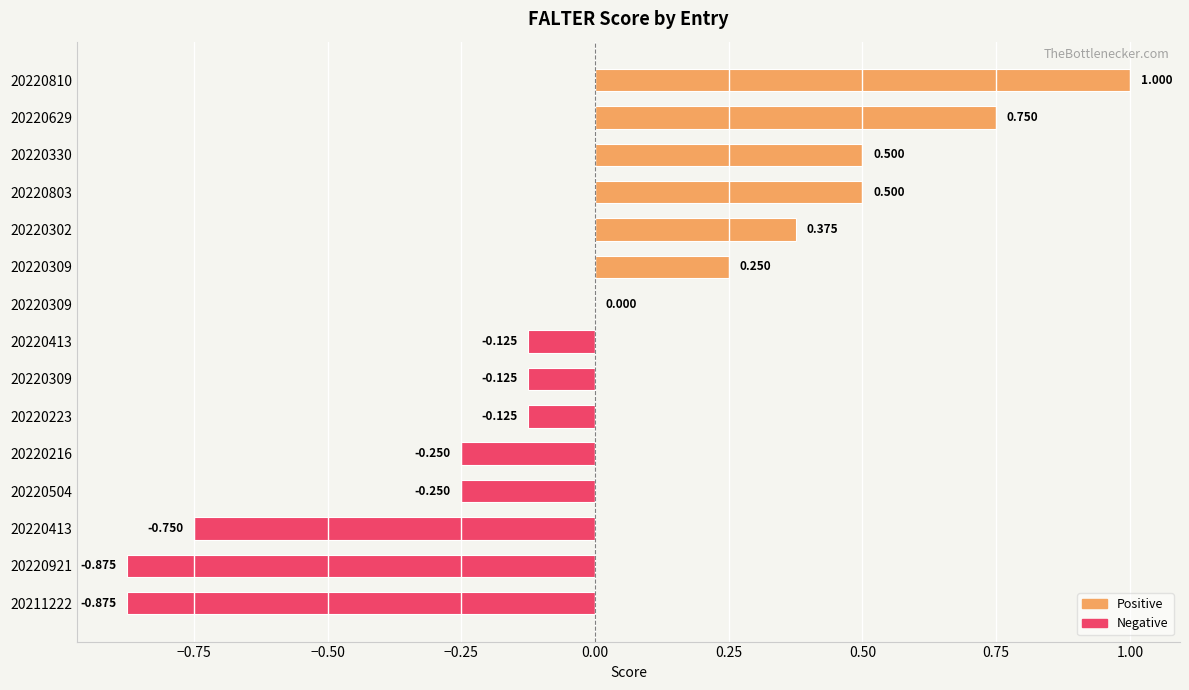

What value does the data have at FALTER_20220413_EDC7023A23?

-0.8